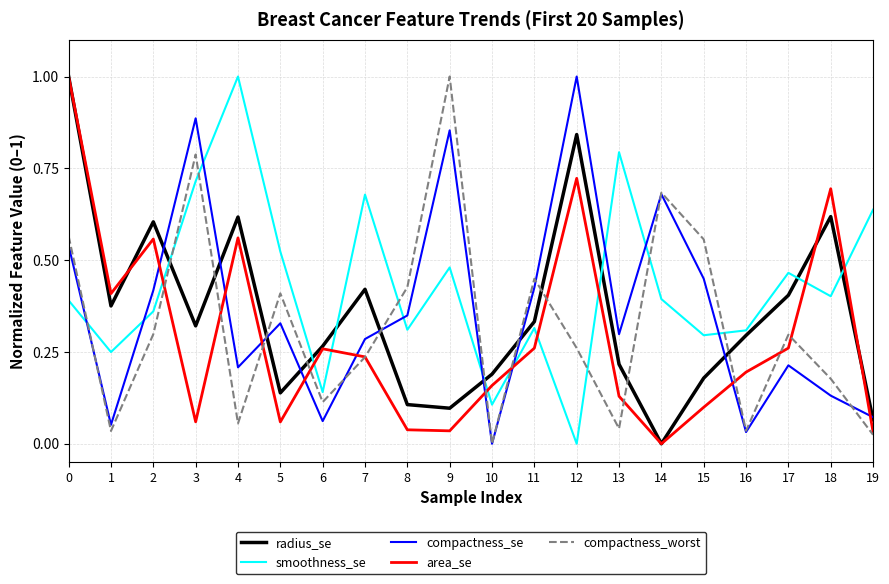

The value of smoothness_se at 17 is 0.7. True or false?

False